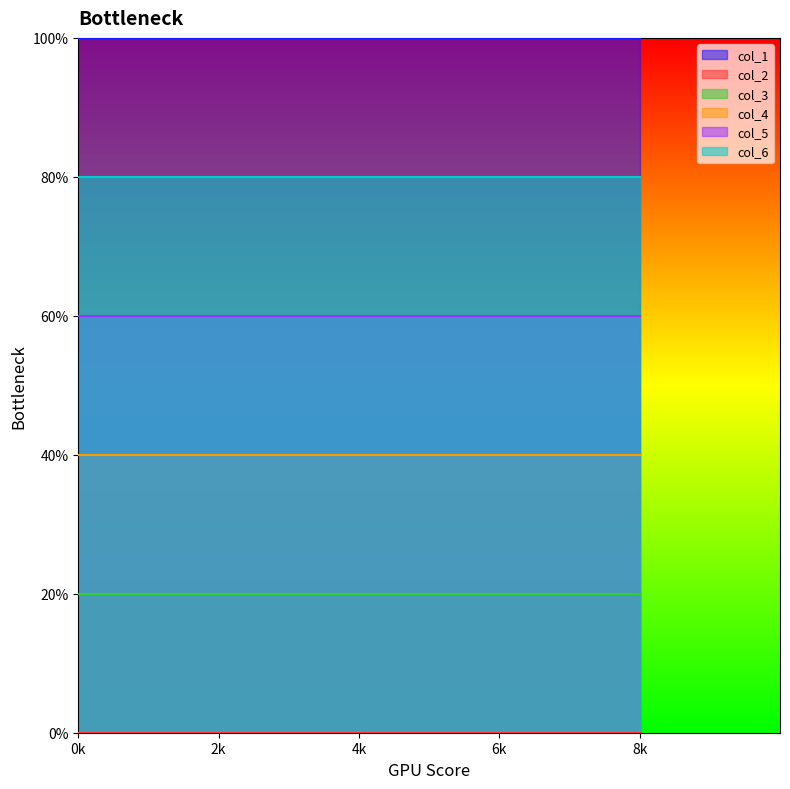

The col_5 series shows 6 at 8. True or false?

True